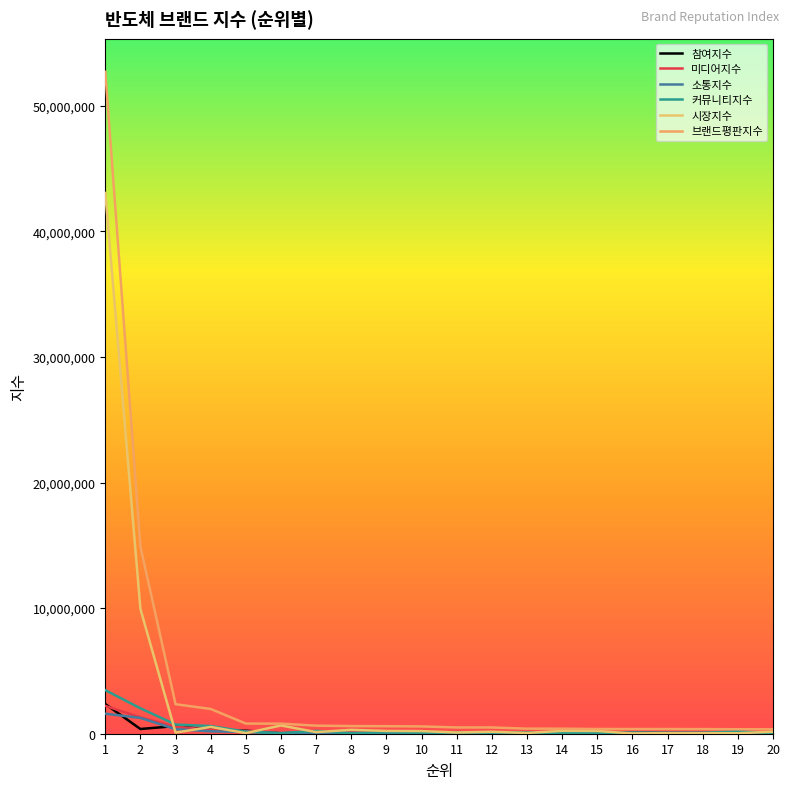

Is it true that 미디어지수 equals 59111 at 15?

True